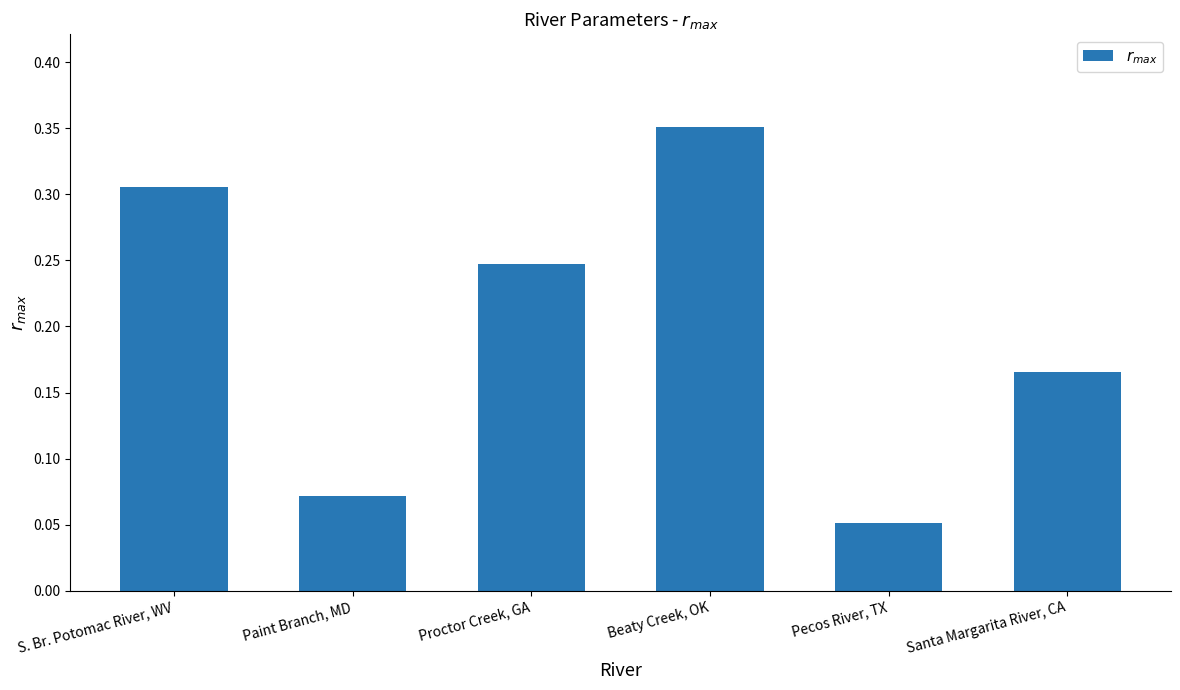

At which category does the chart reach its peak across all series?

Beaty Creek, OK